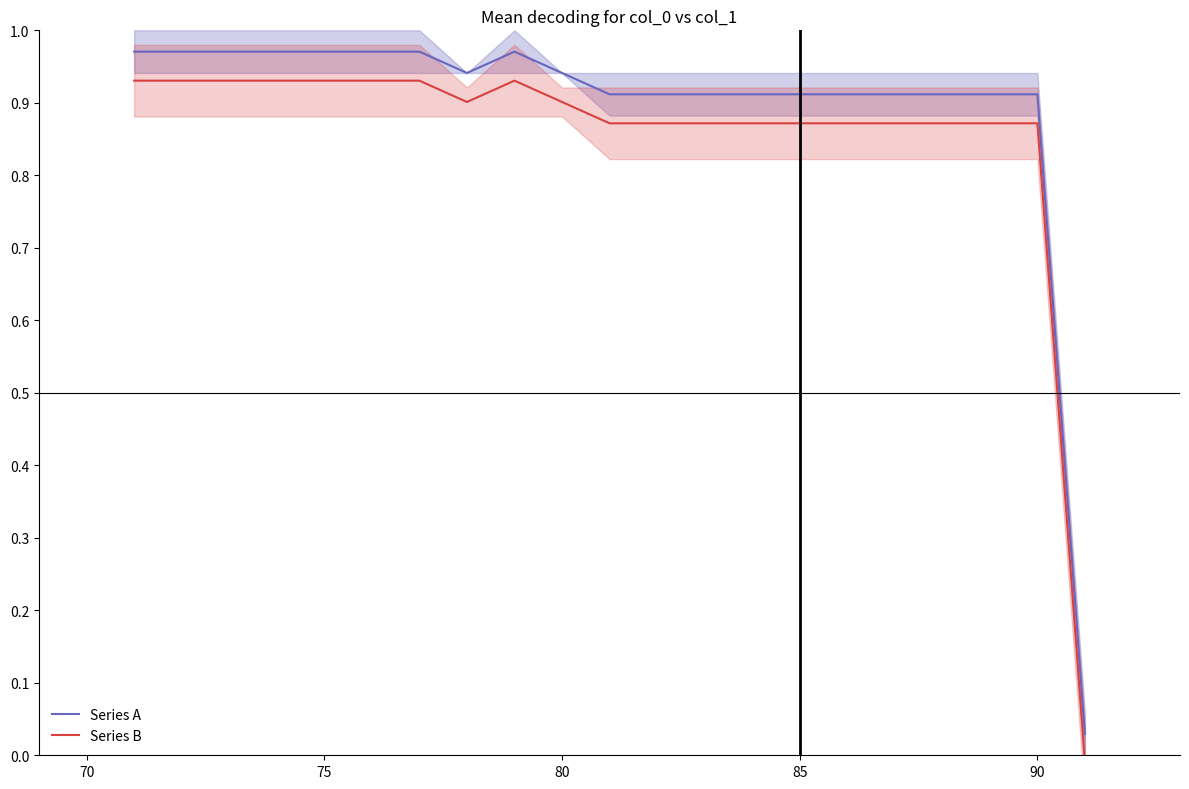

True or false: Series A and Series B cross at least once.

False